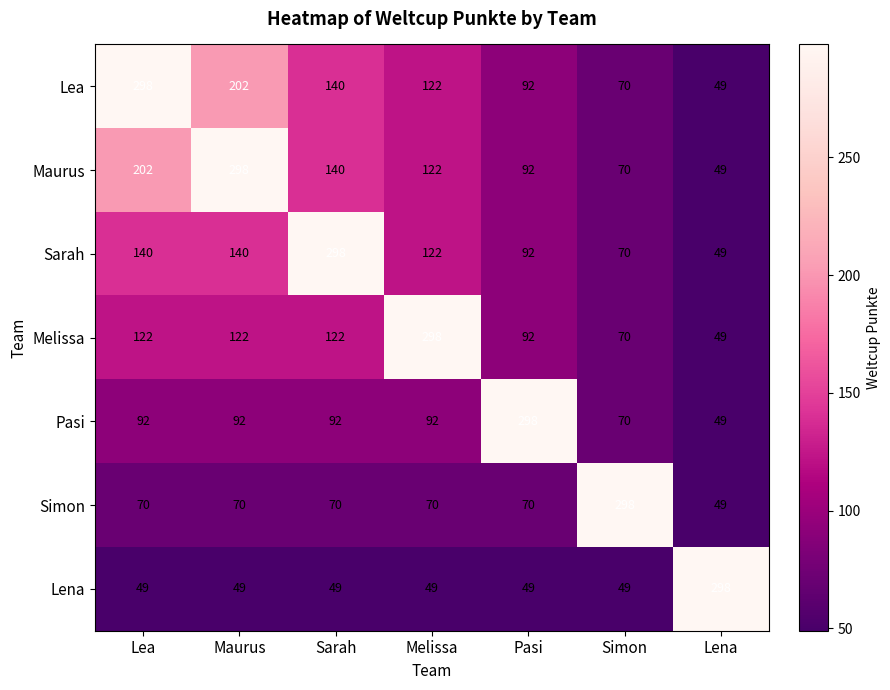

Where does the Sarah series first go above 122?

Lea